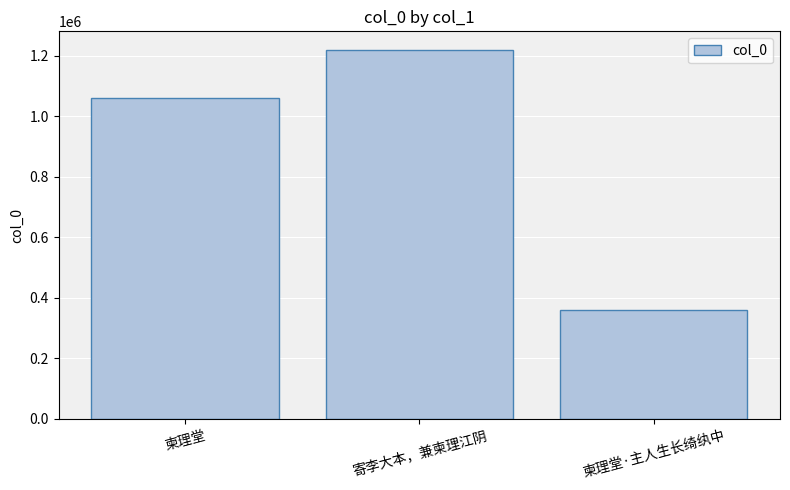

Does the chart contain stacked bars?

No